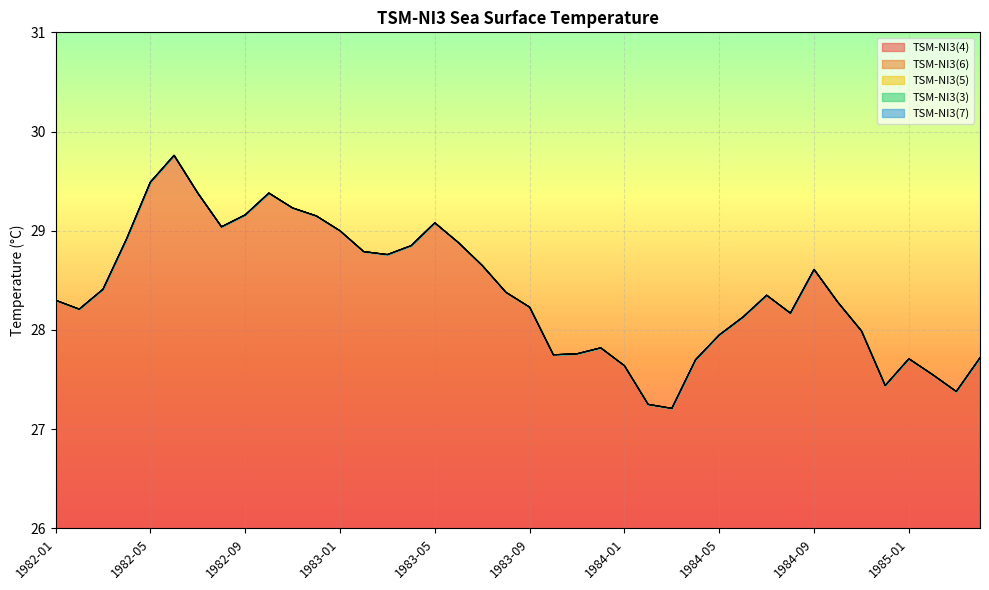

True or false: TSM-NI3(7) and TSM-NI3(5) intersect in this chart.

False